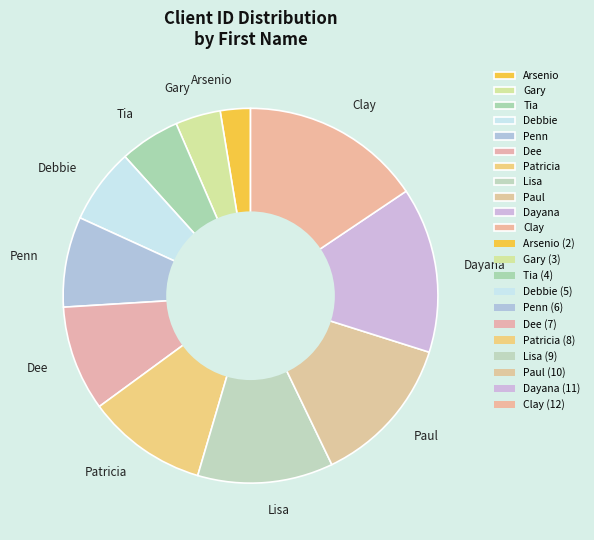

Between Tia and Debbie, which is larger?

Debbie